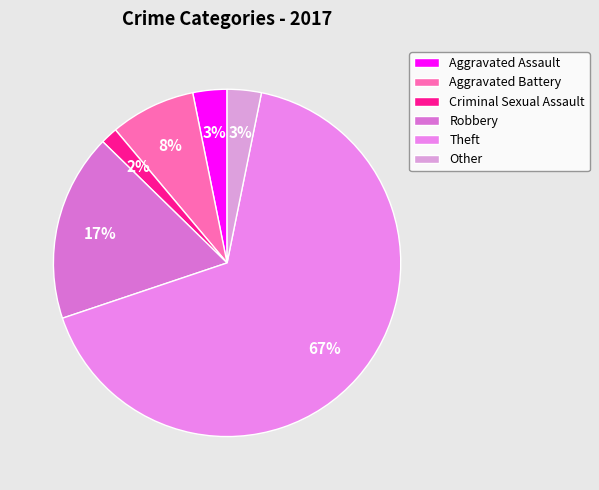

To the nearest percent, what portion does Theft represent?

67%